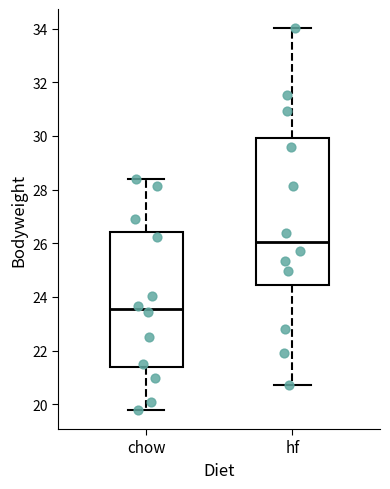

Reading left to right, read every box against the y-axis: the position of its median line, the range the box covers, and the ends of its whiskers. The values are not printed on the chart, so give them approximately, as read against the axis.

chow: median 23.6, box 21.4 to 26.4, whiskers 19.8 to 28.4
hf: median 26.0, box 24.4 to 30.0, whiskers 20.8 to 34.0